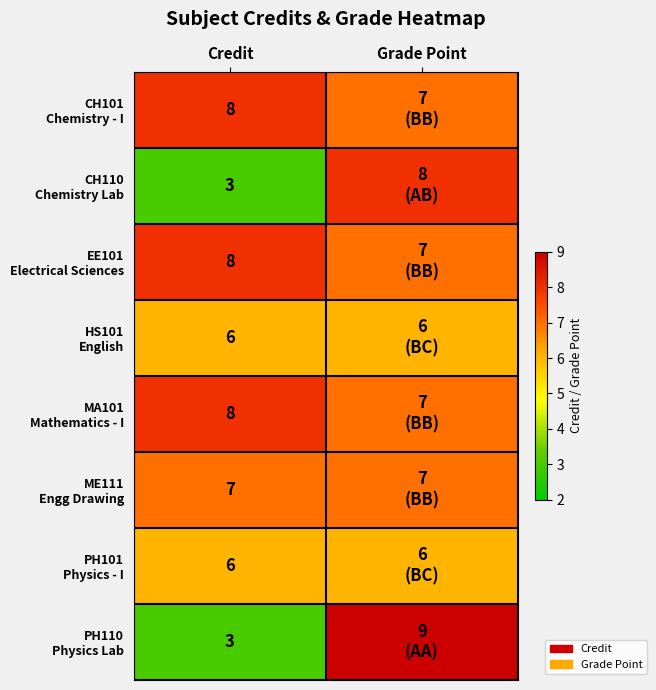

What is the total value across all series at Credit?

49